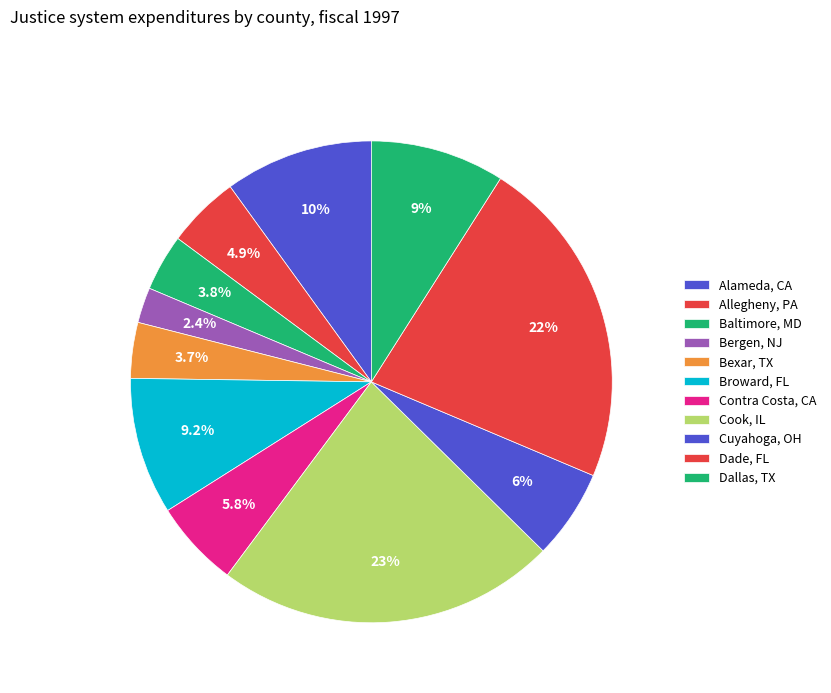

Between Dallas, TX and Alameda, CA, which is larger?

Alameda, CA